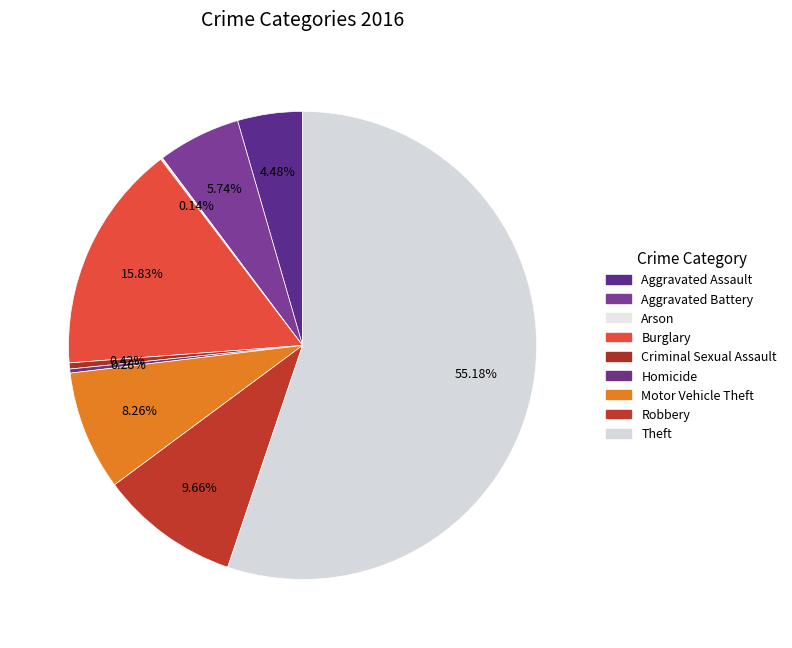

To the nearest percent, what is the combined percentage of Homicide and Aggravated Assault?

5%